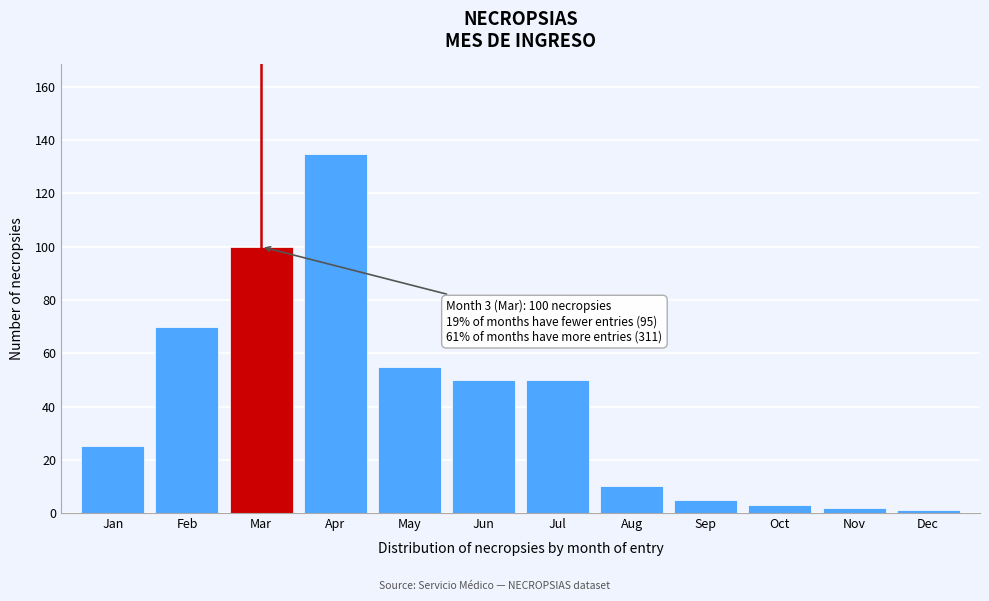

Reading left to right, what are all the values shown in this chart?

25	70	100	135	55	50	50	10	5	3	2	1